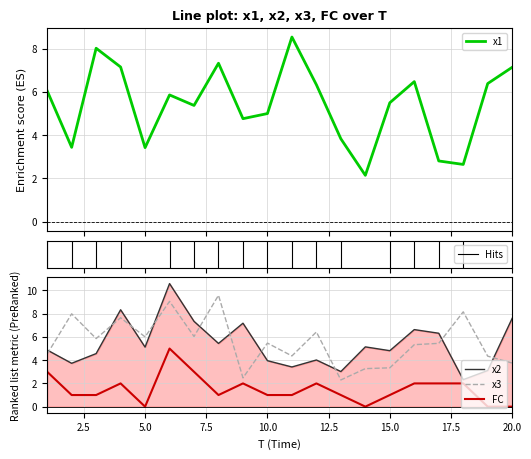

Where is the first local maximum for x2?

4